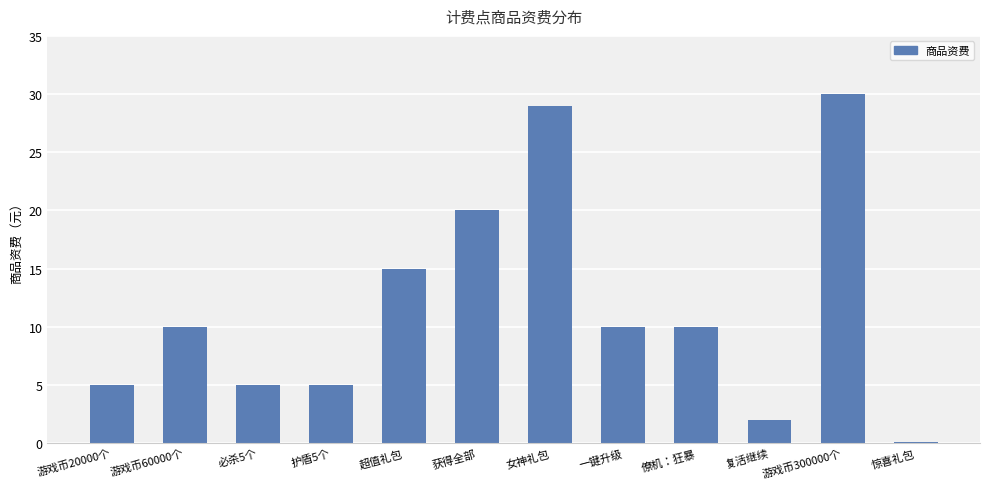

Reading left to right, extract all data points from this chart.

5.0	10.0	5.0	5.0	15.0	20.0	29.0	10.0	10.0	2.0	30.0	0.1